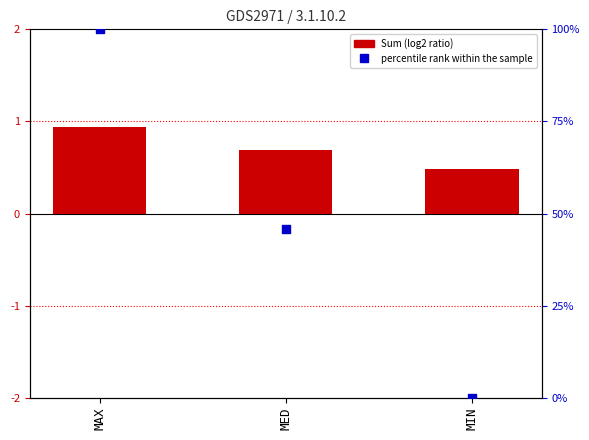

What is the total value across all series at MAX?

100.9